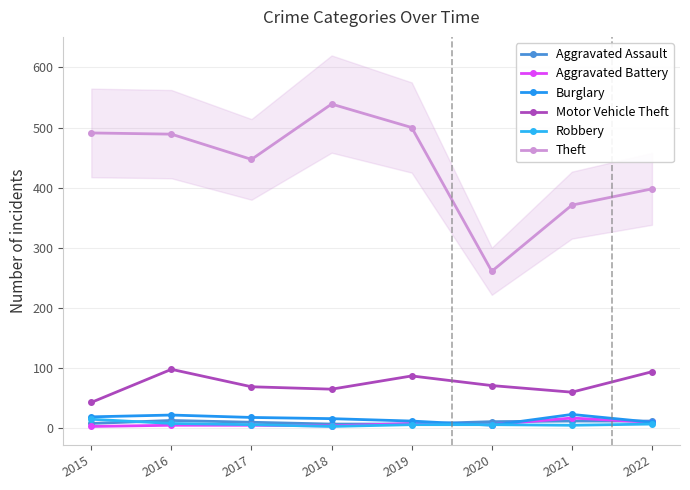

What is the total value across all series at 2019?

620